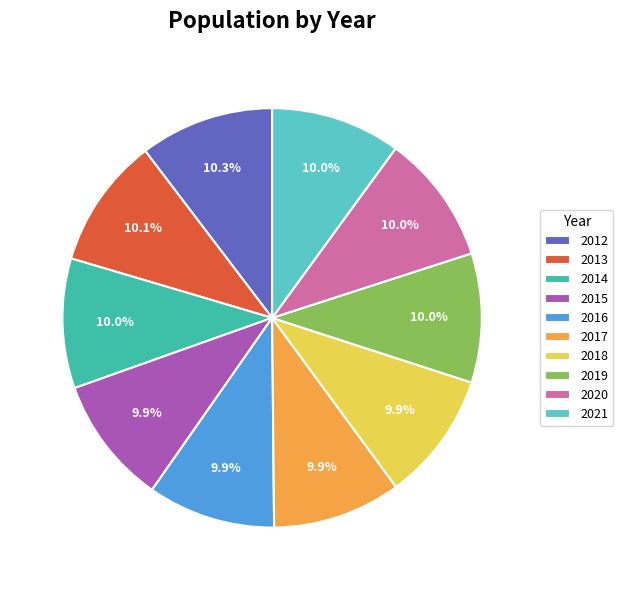

To the nearest percent, what portion does 2015 represent?

10%